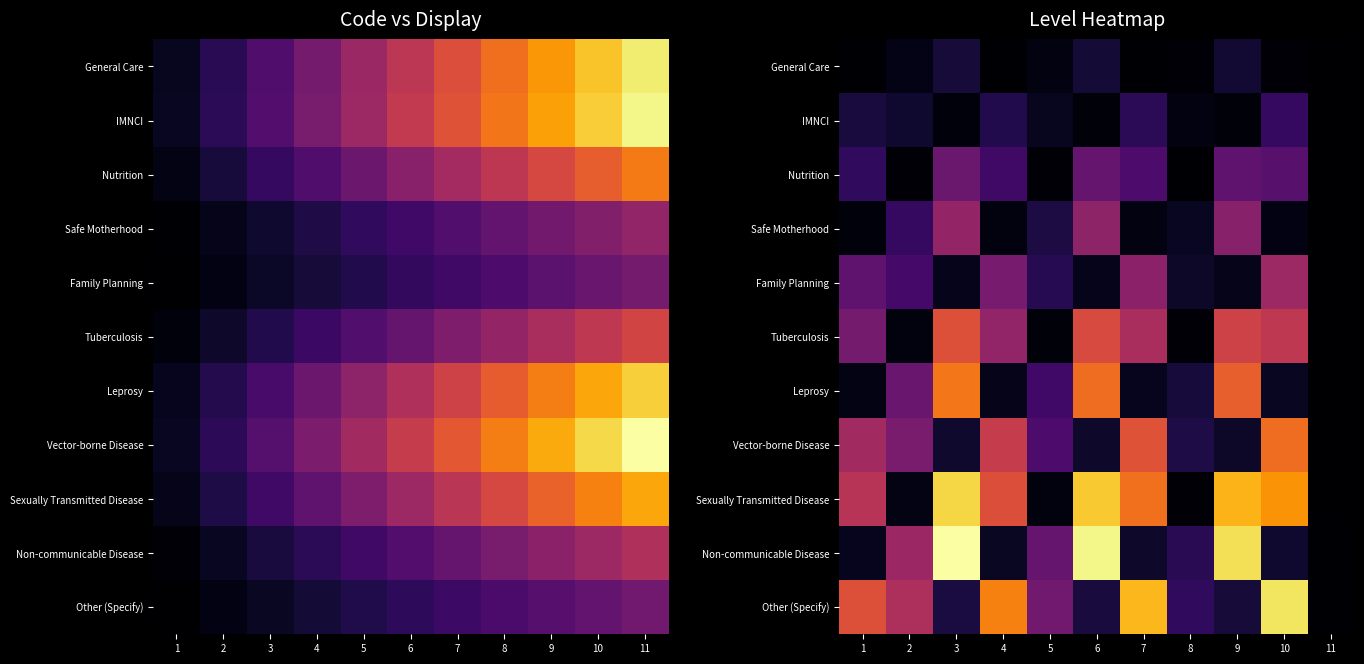

Rank the categories by Nutrition value from lowest to highest.

11, 8, 5, 2, 1, 4, 7, 10, 9, 6, 3